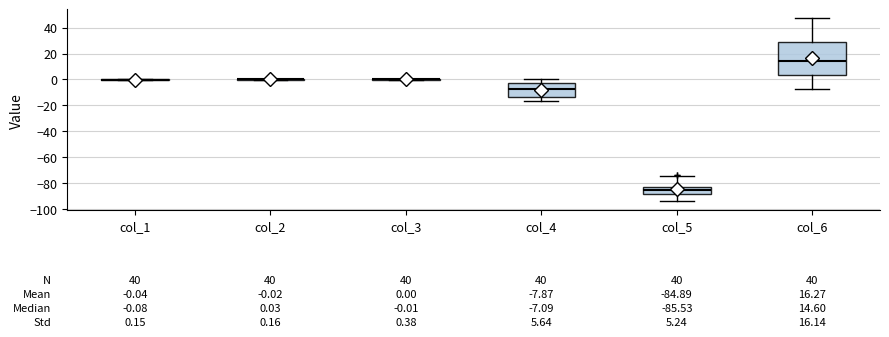

Which box is the tallest, from its lower edge to its upper edge?

col_6